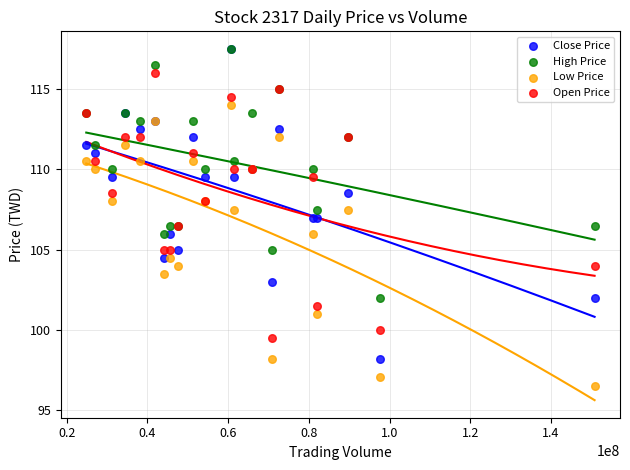

Which series reaches the minimum Y coordinate?

Low Price